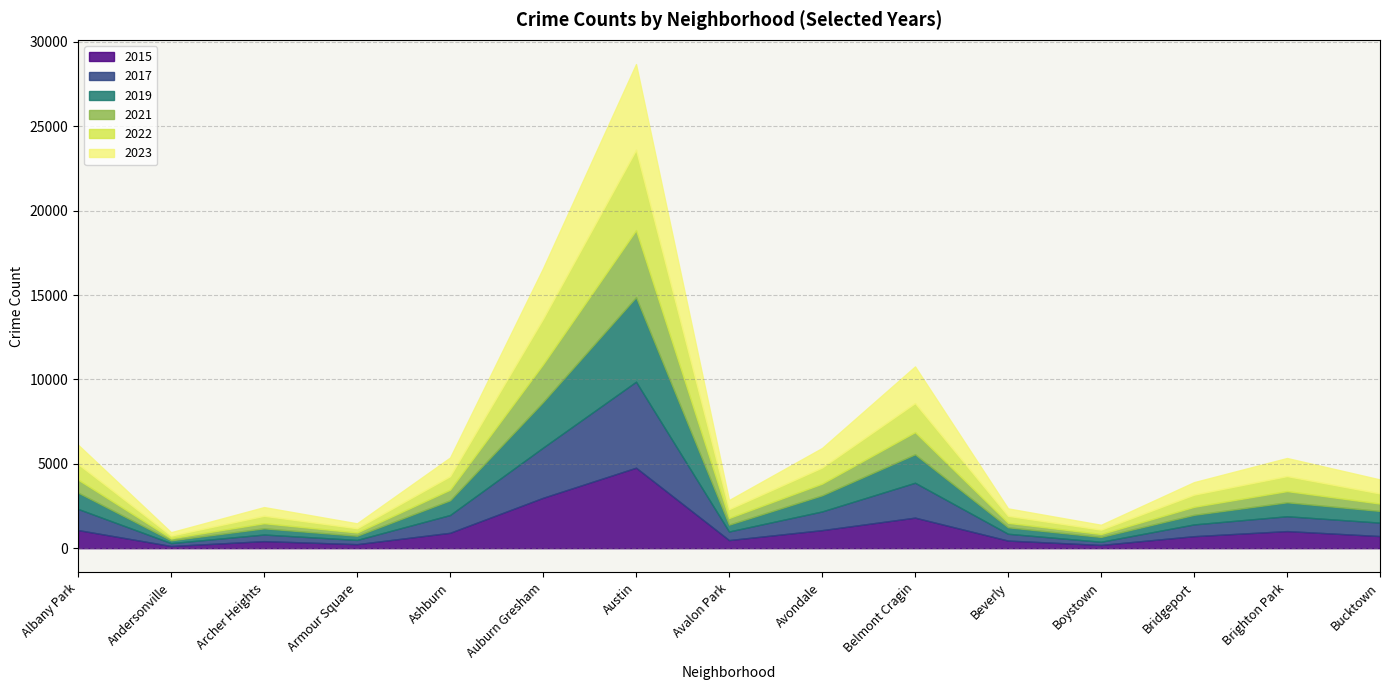

The value of 2015 at Archer Heights is 643. True or false?

False